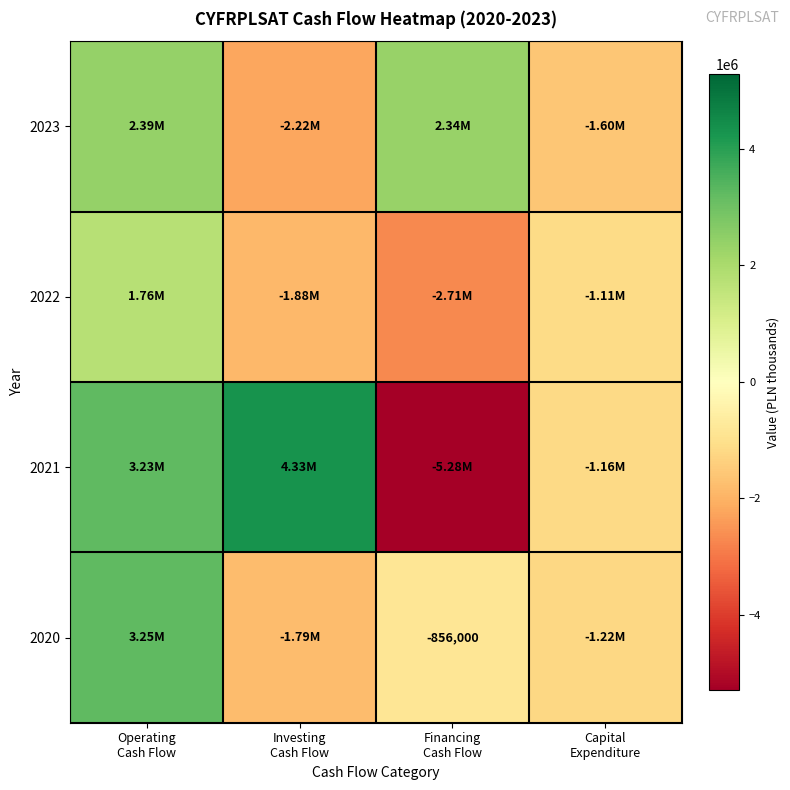

What is the sum of the 2021 values at Investing Cash Flow and Capital Expenditure?

3169100